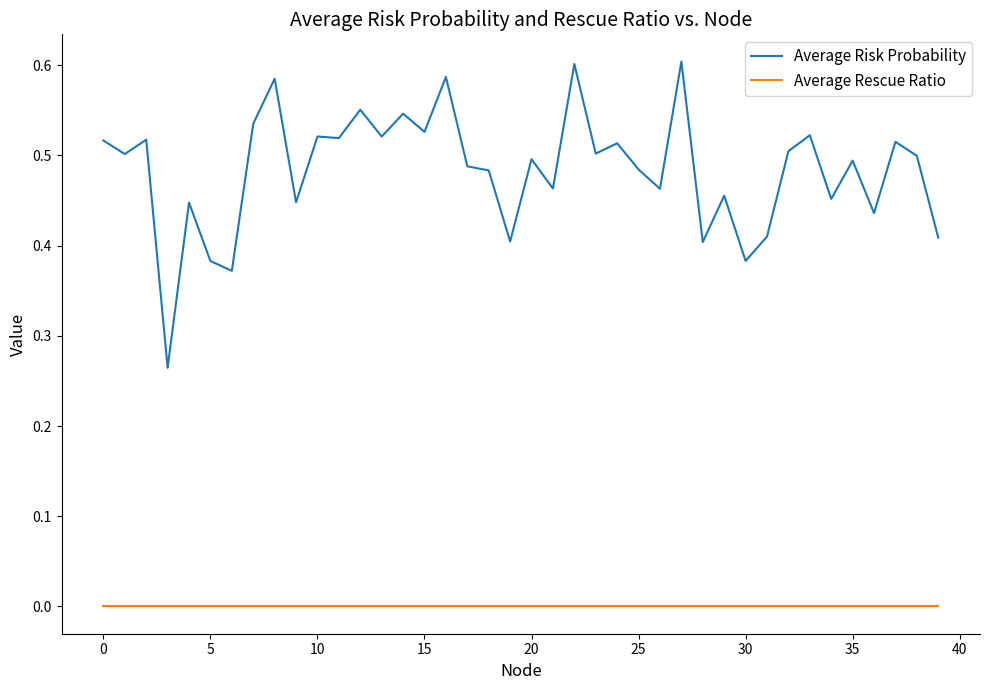

Which series has the largest total across all categories?

Average Risk Probability